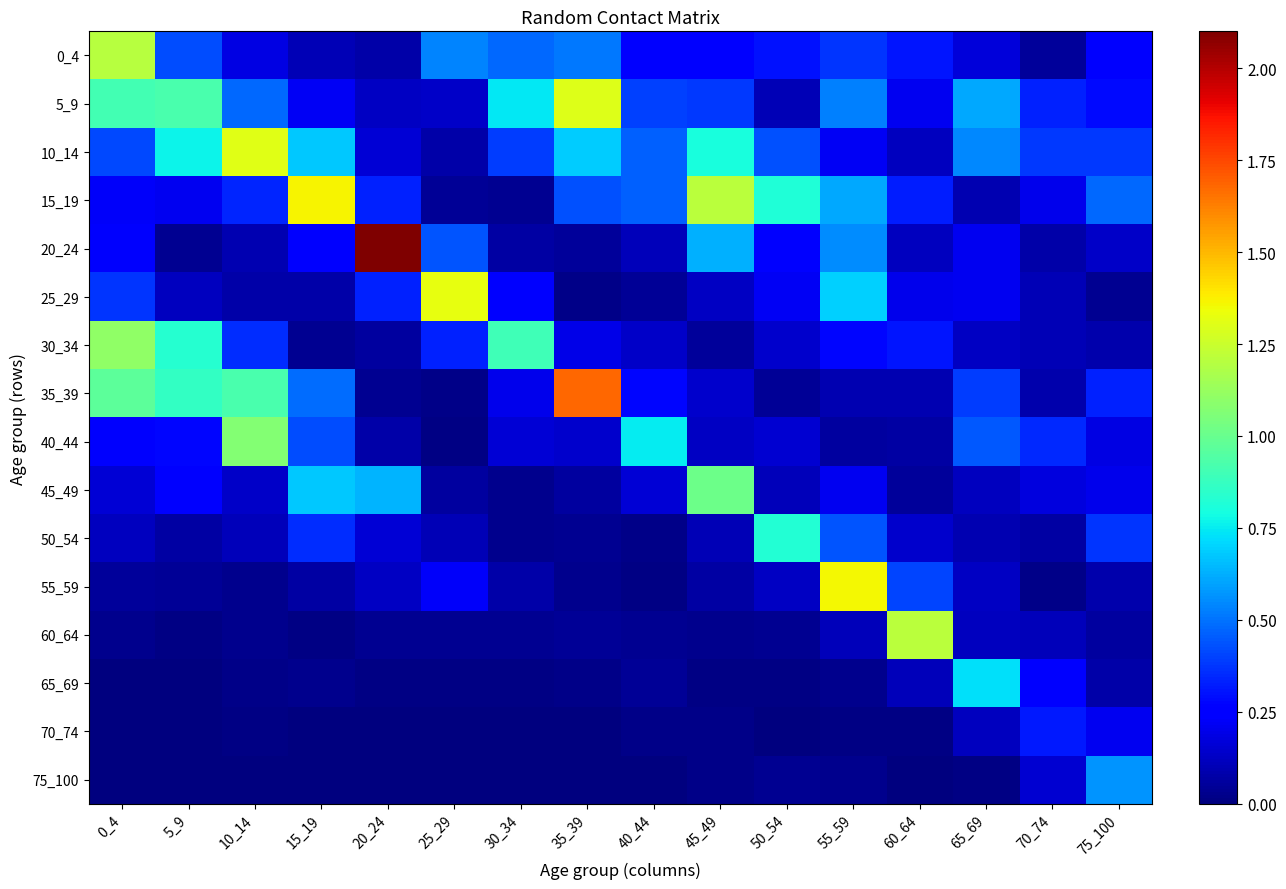

What is the maximum value shown in the chart?

2.1